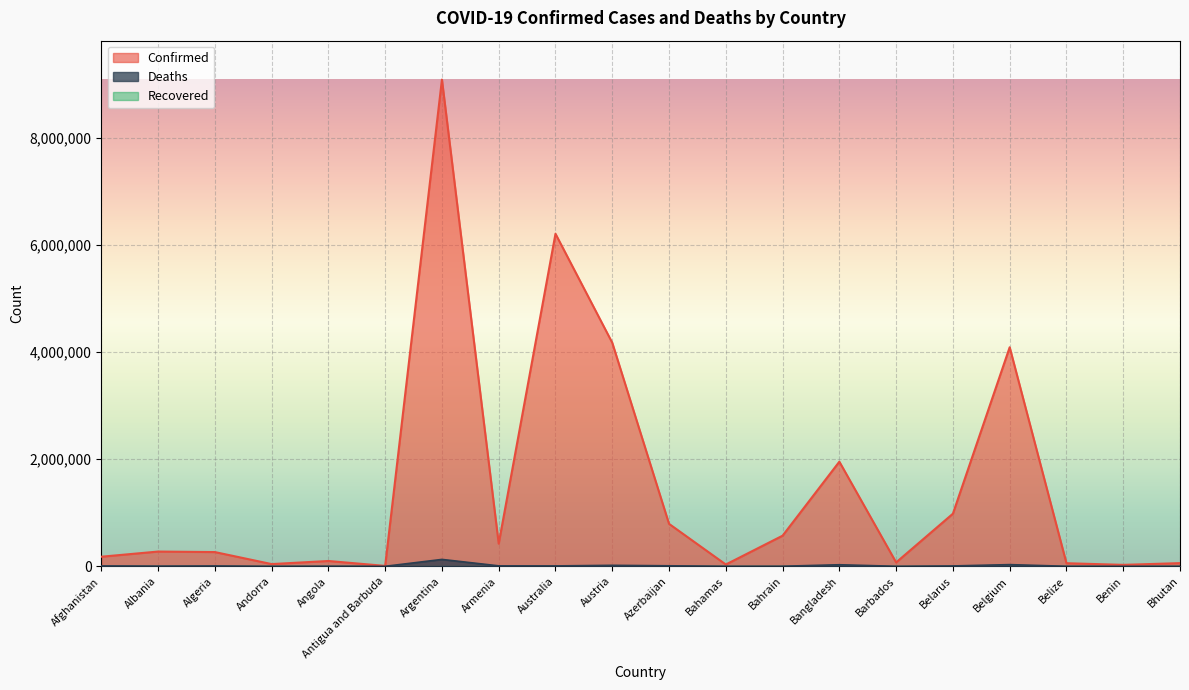

Where is the first local minimum for Deaths?

Albania